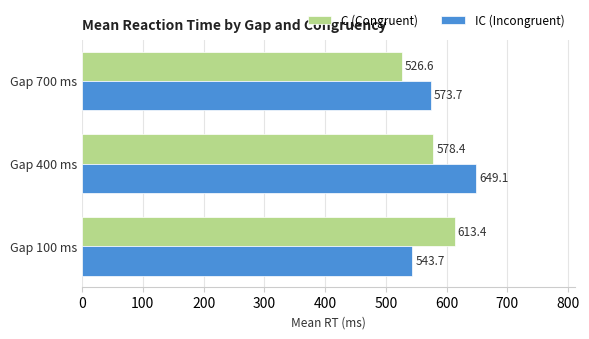

The value of IC (Incongruent) at Gap 400 ms is 649.1. True or false?

True